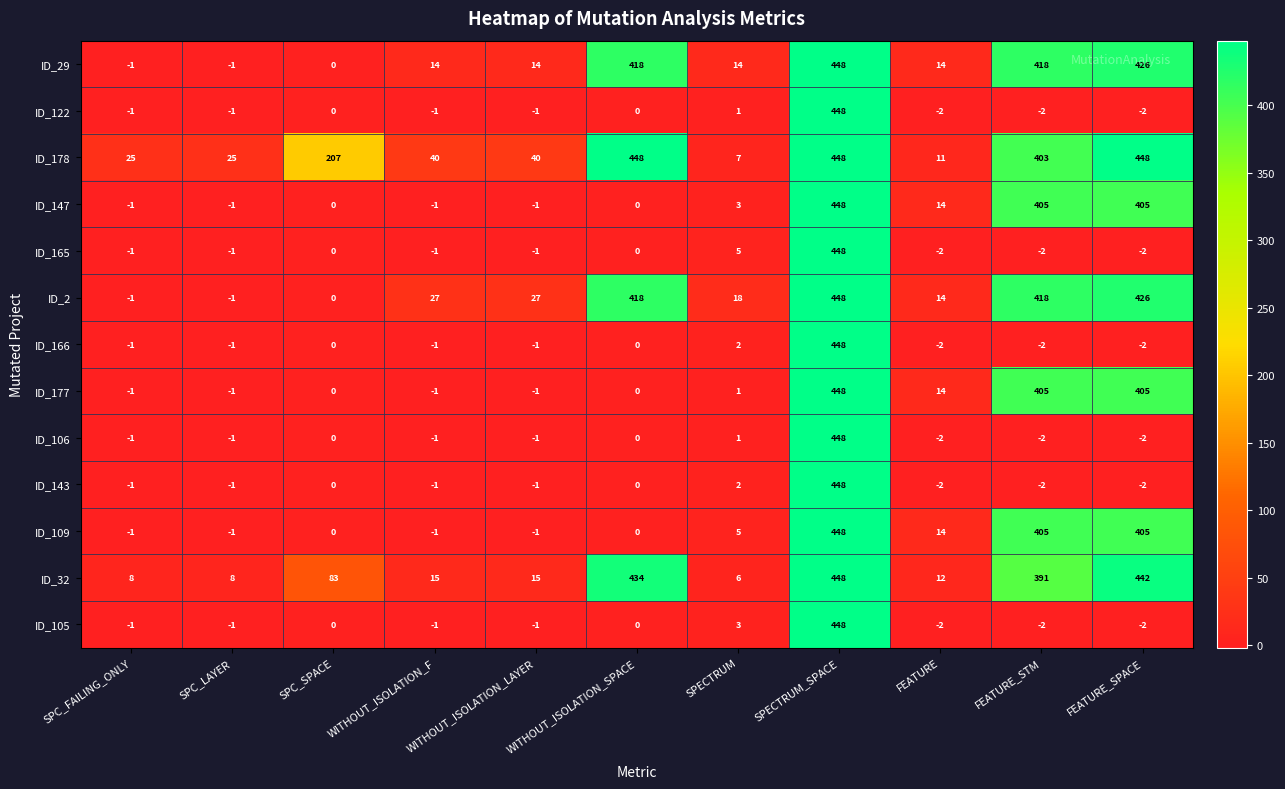

What is the maximum value for ID_165?

448